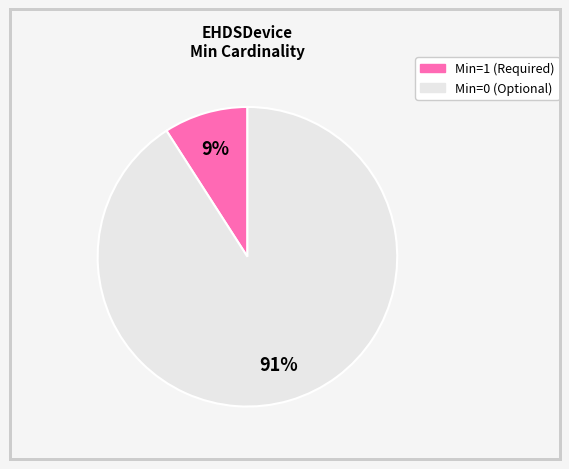

Does any single category account for the majority?

Yes